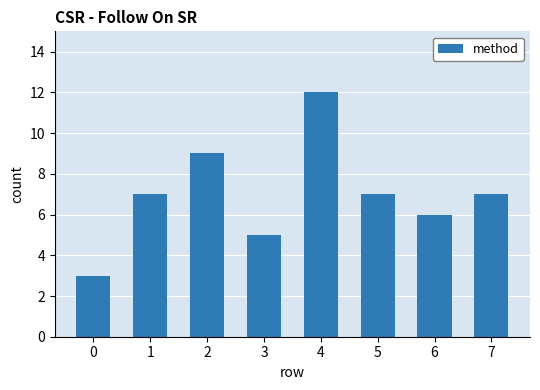

What is the greatest value displayed?

12